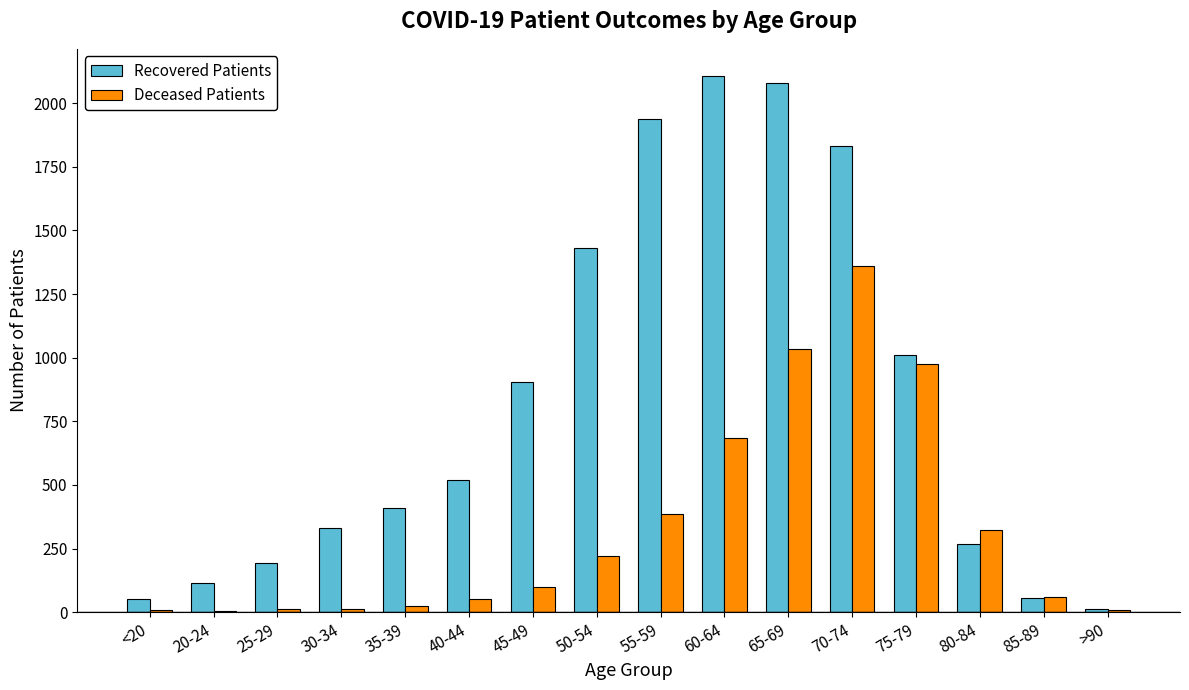

Is it true that Recovered Patients equals 2550 at 50-54?

False